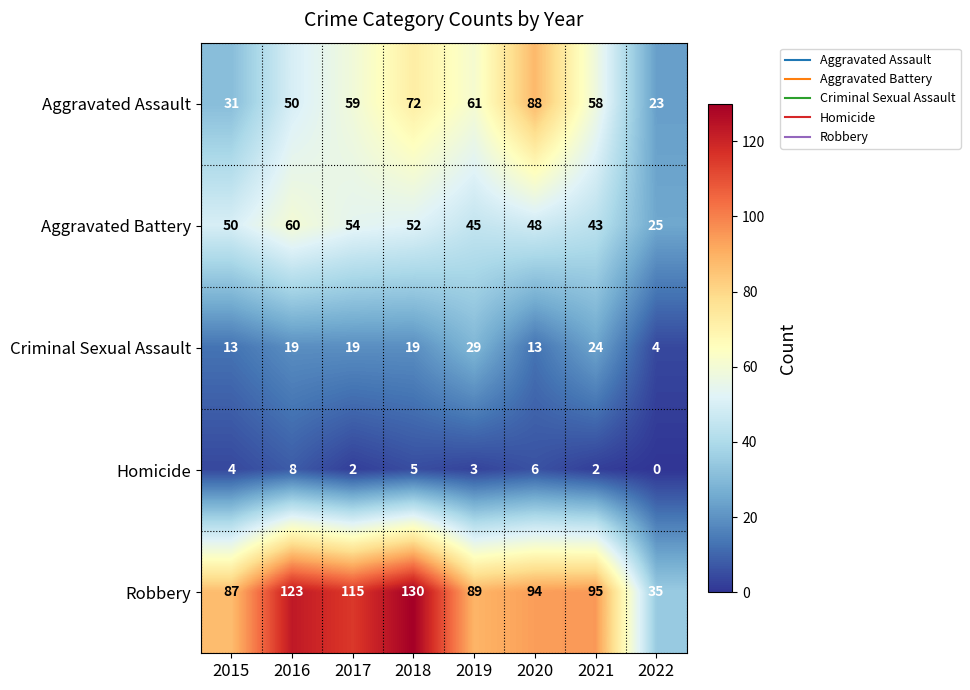

What is the sum of all Aggravated Battery values?

377